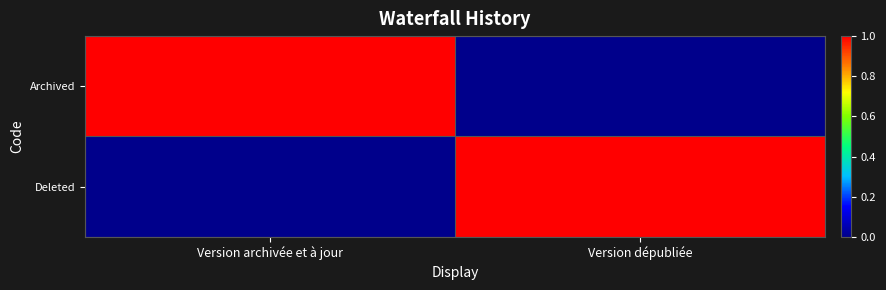

How many distinct data groups are displayed?

2